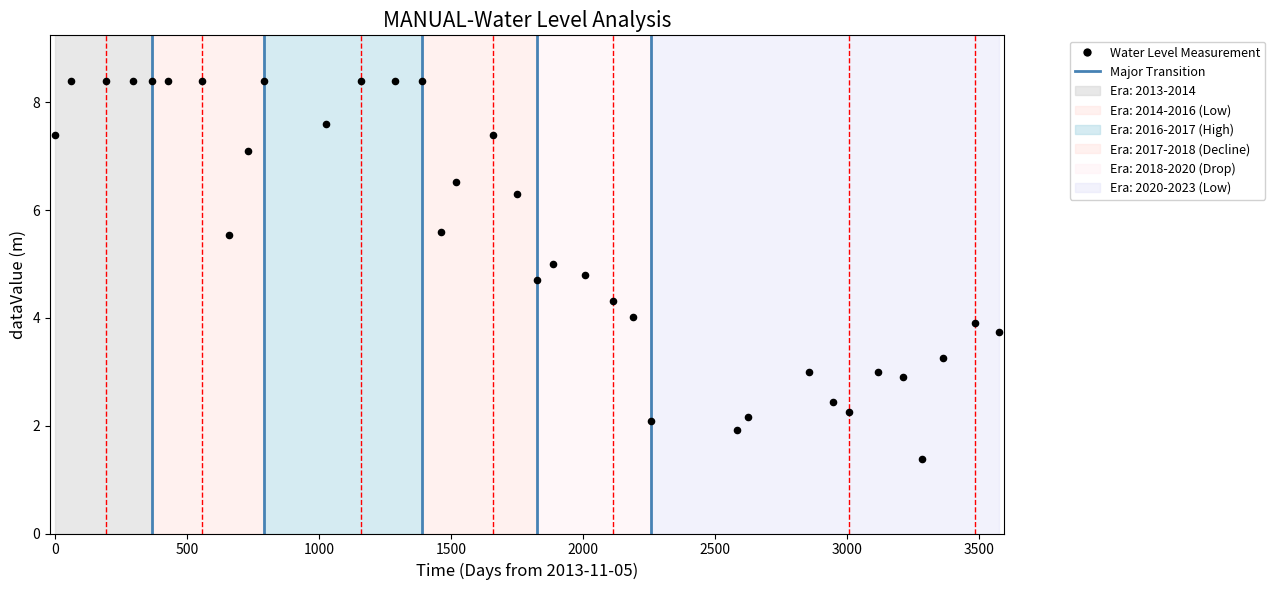

What is the range of X values (max minus min)?

3575.0